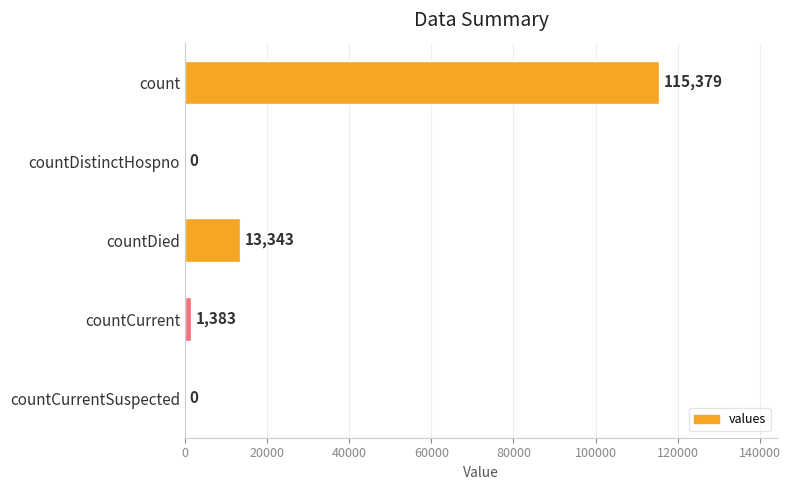

Where is the data nearest to the value 57689?

countDied